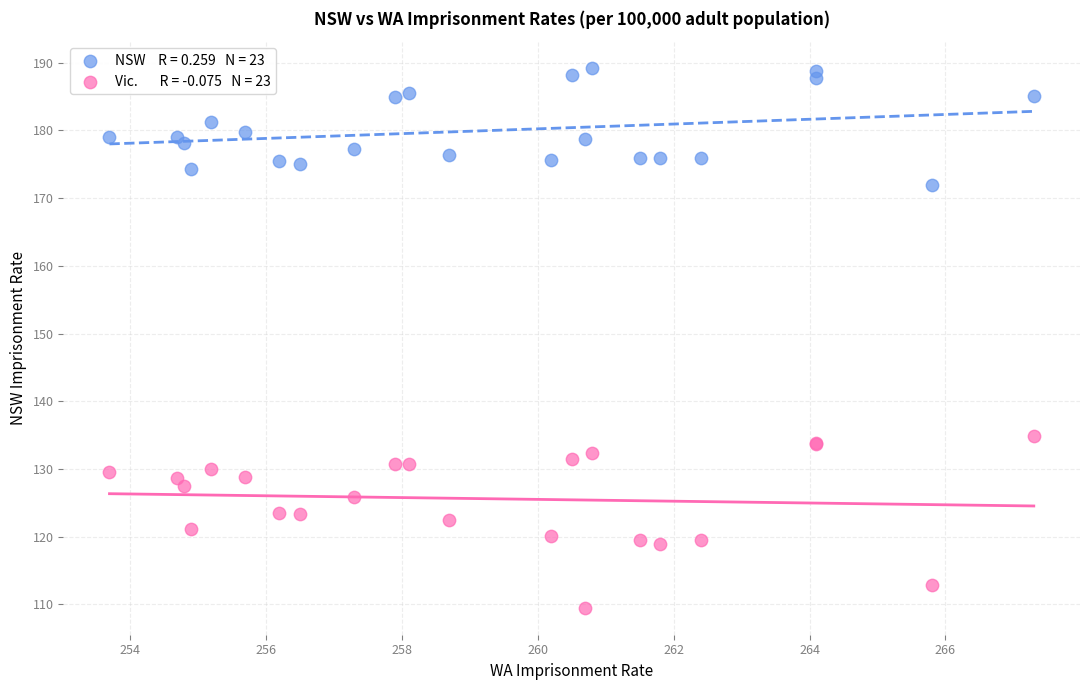

Across all series, what Y value is closest to 149?

134.8